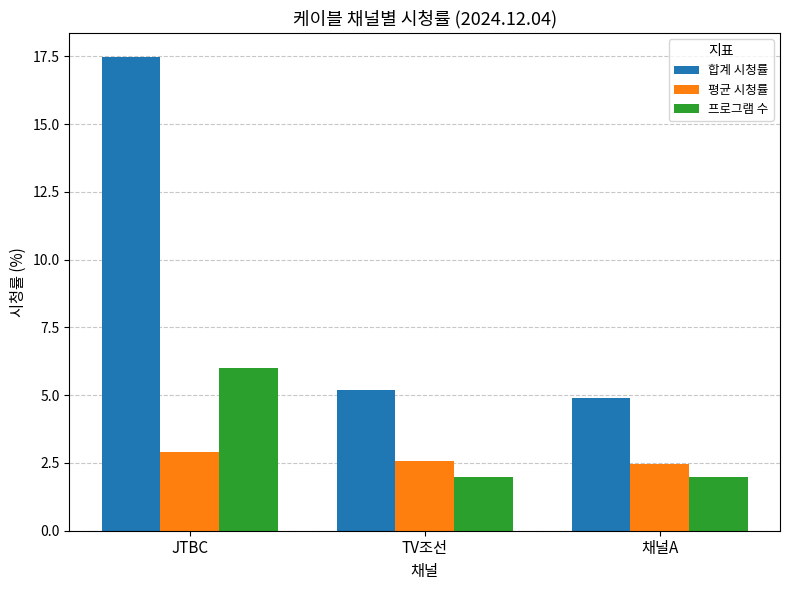

What is the average value of the 평균 시청률 series?

2.7